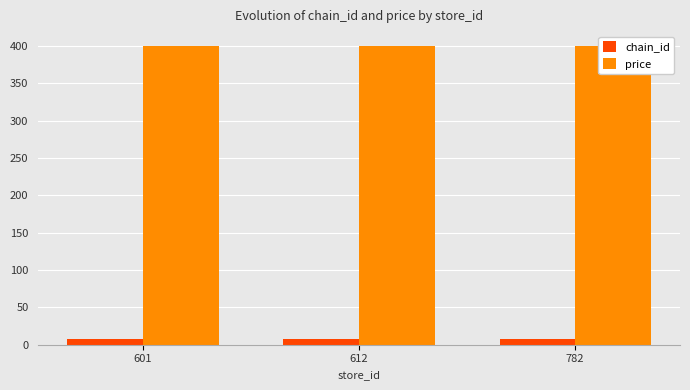

What value does the chain_id series have at 612?

7.3